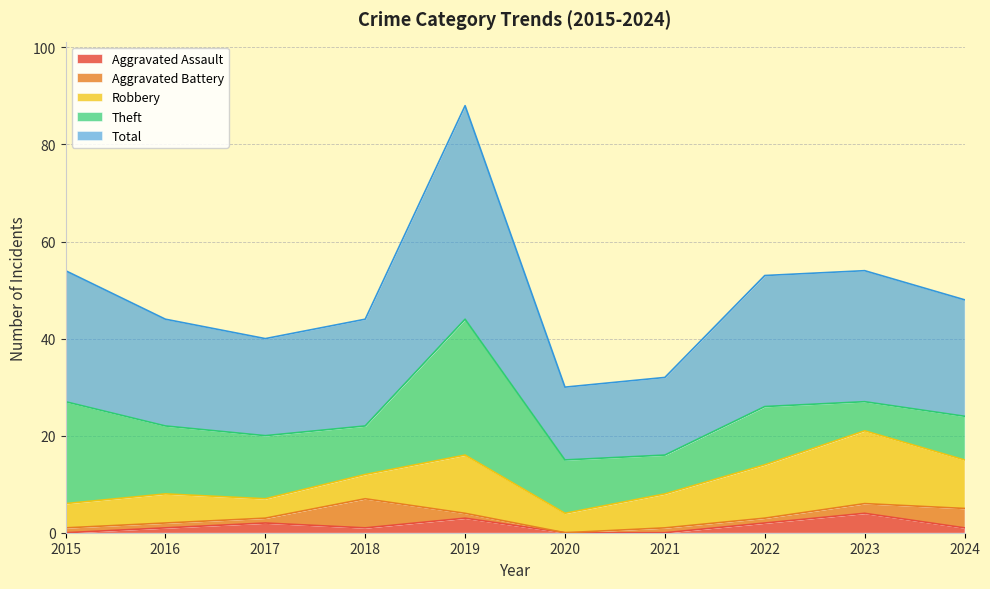

What is the difference between the second highest and minimum values in the Total series?

12